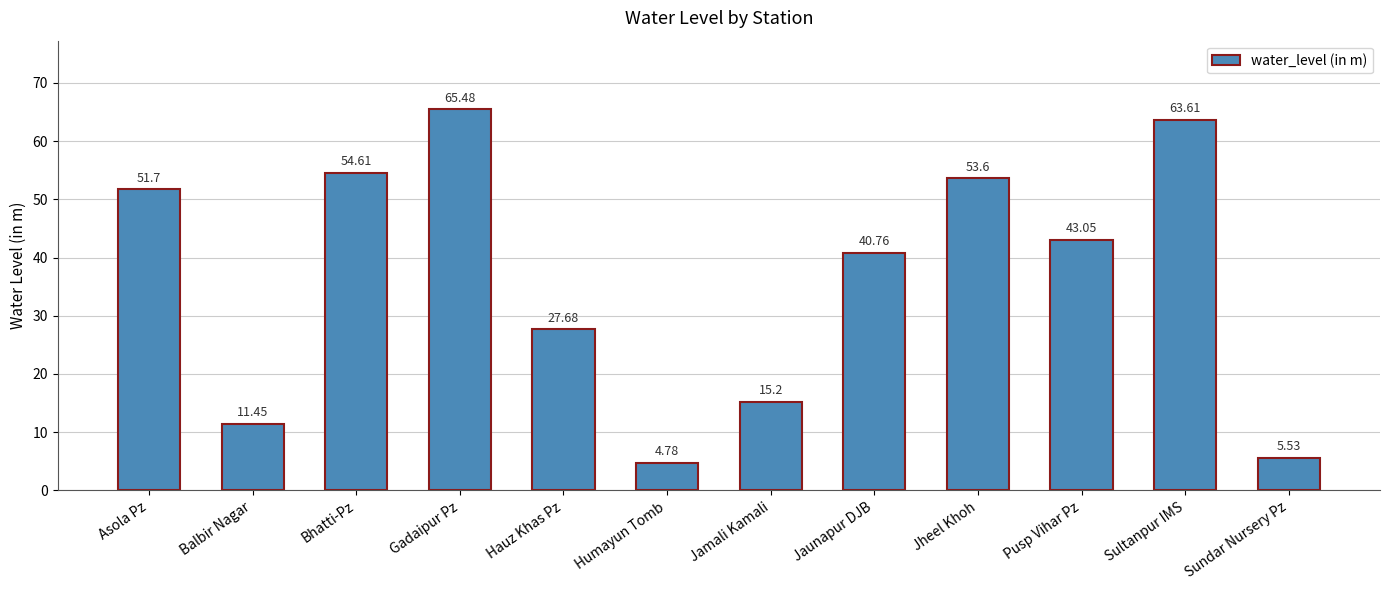

What is the label of the 5th bar from the right?

Jaunapur DJB